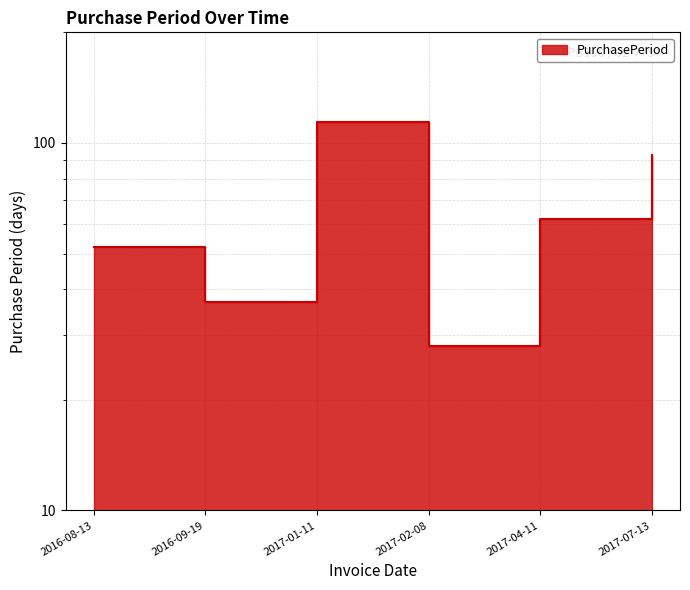

What position from the right is 2016-08-13?

6